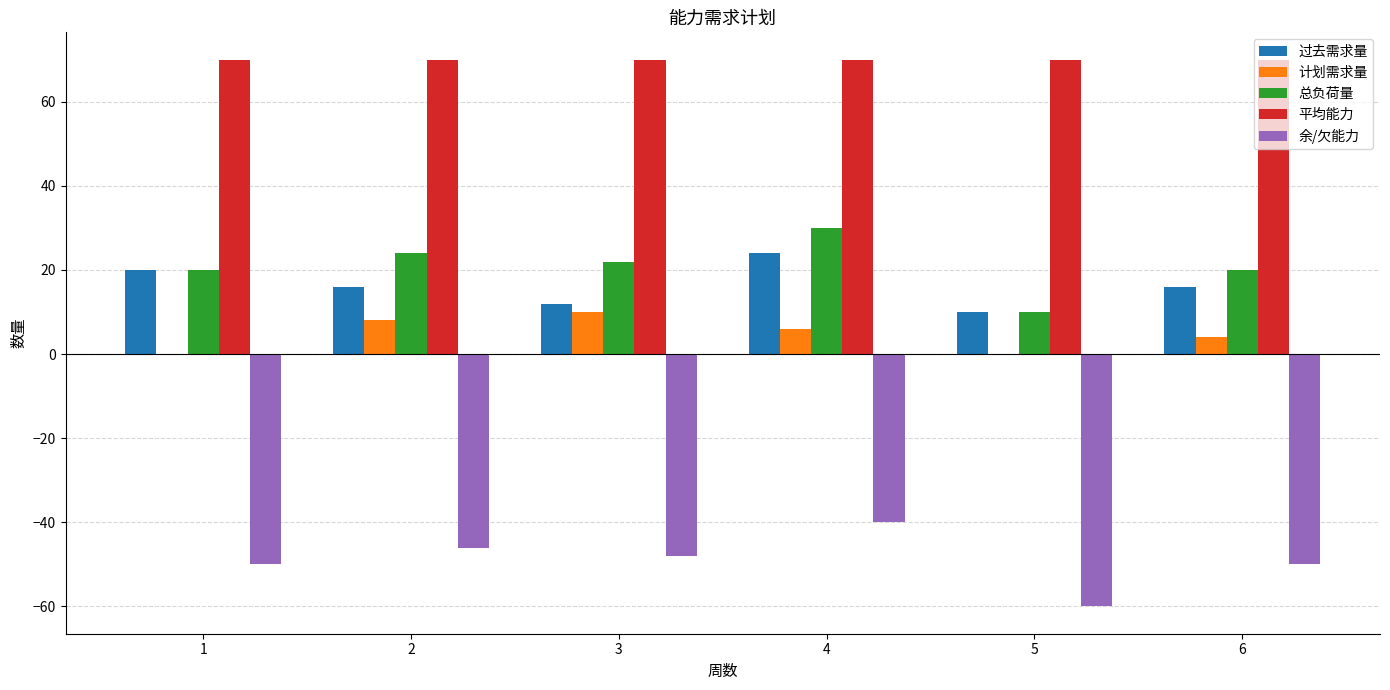

What is the spread (max minus min) of values at 2?

116